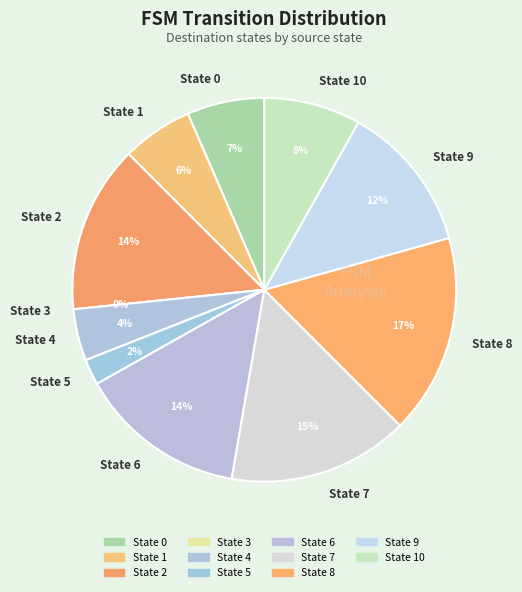

Is the sum of State 7 and State 2 greater than half?

No